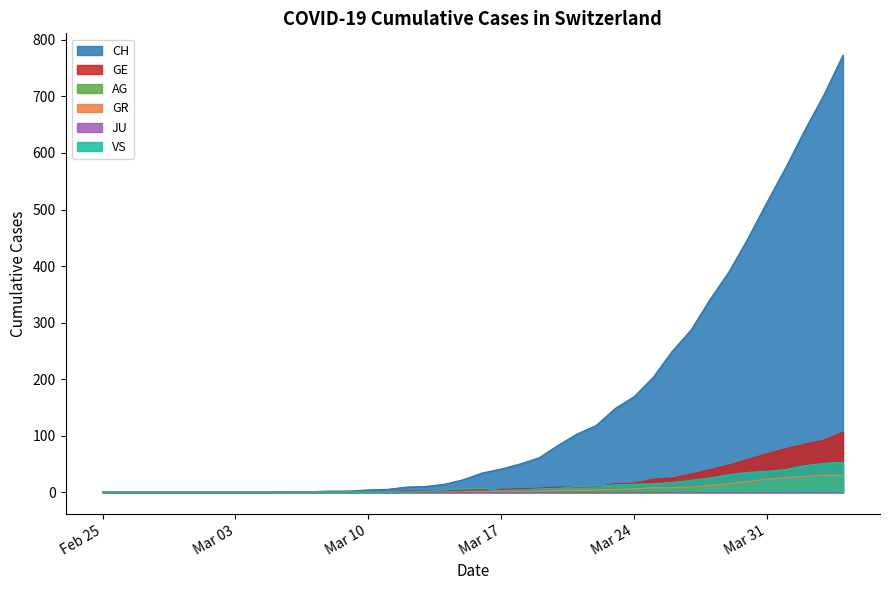

The value of GE at 2020-03-27 is 47. True or false?

False